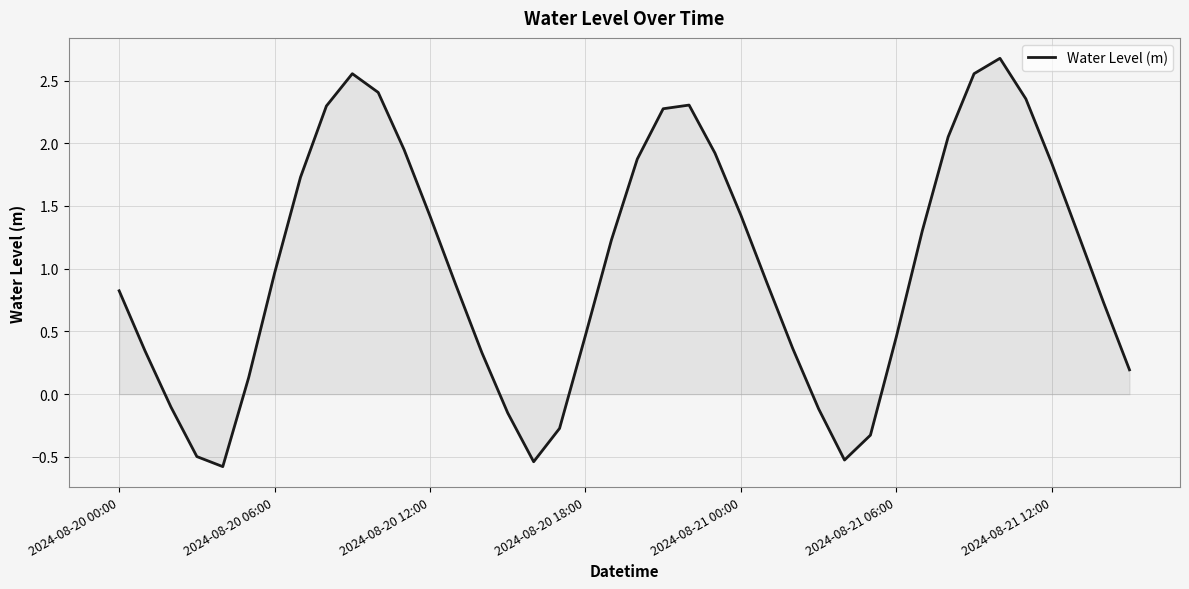

What is the smallest value displayed?

-0.6